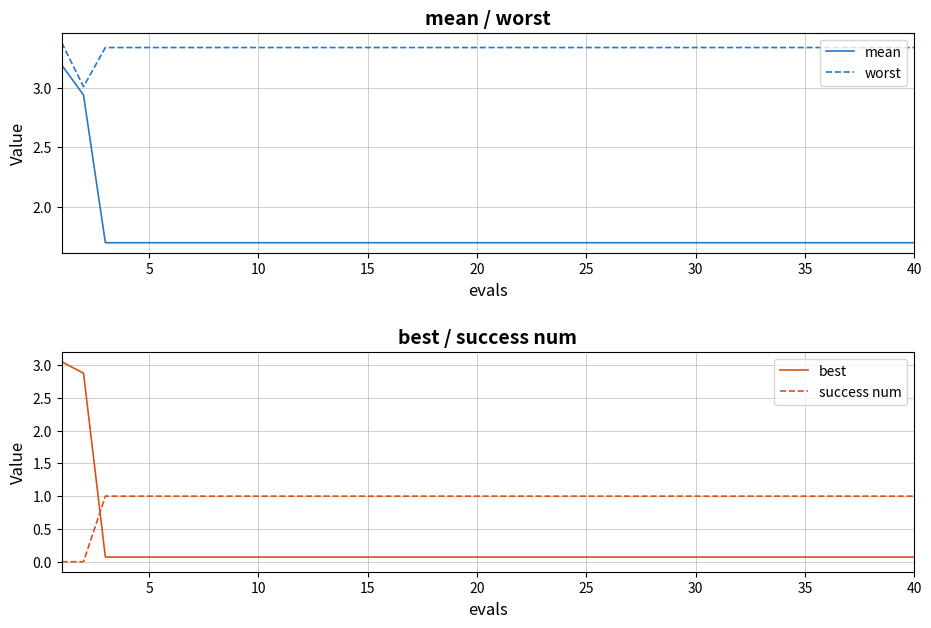

Does the chart display data point markers on the line(s)?

No